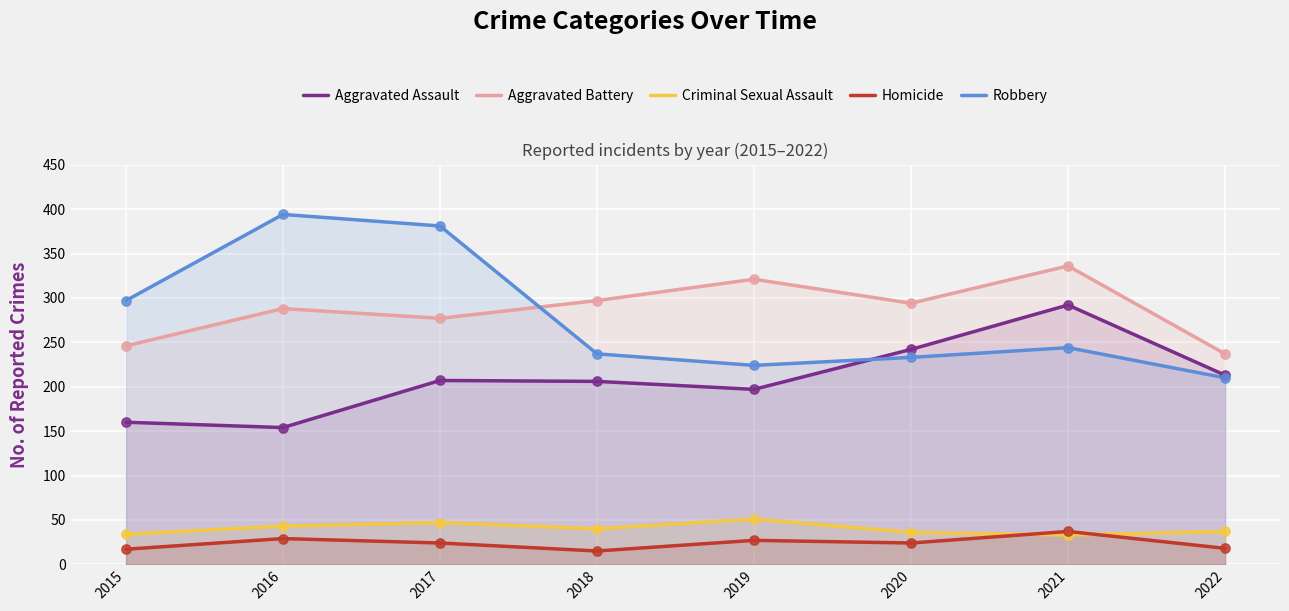

Which series has the largest total across all categories?

Aggravated Battery